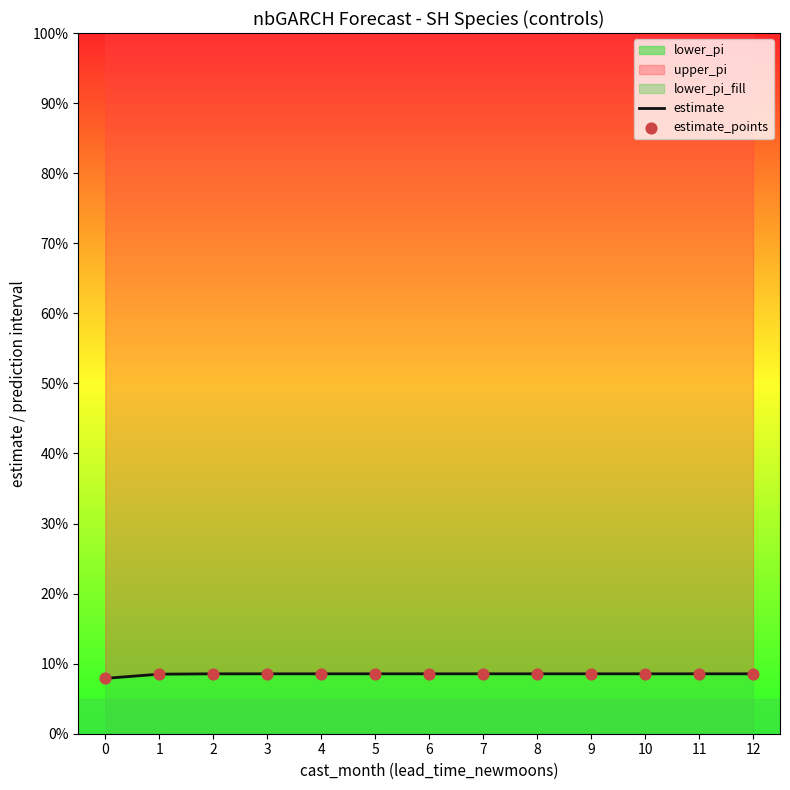

Which series reaches the maximum Y coordinate?

estimate